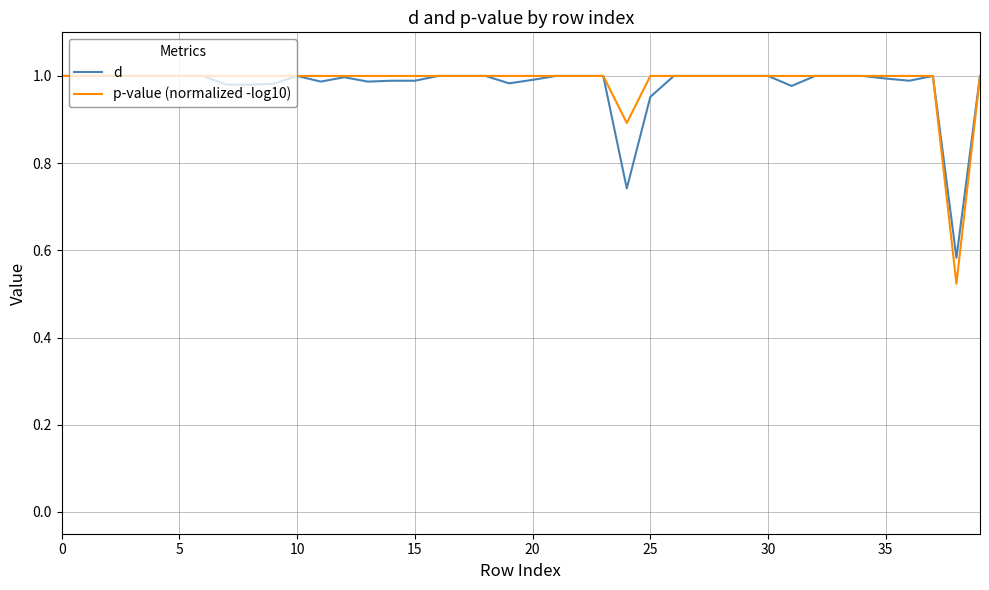

Which series has the widest spread of values?

p-value (normalized -log10)